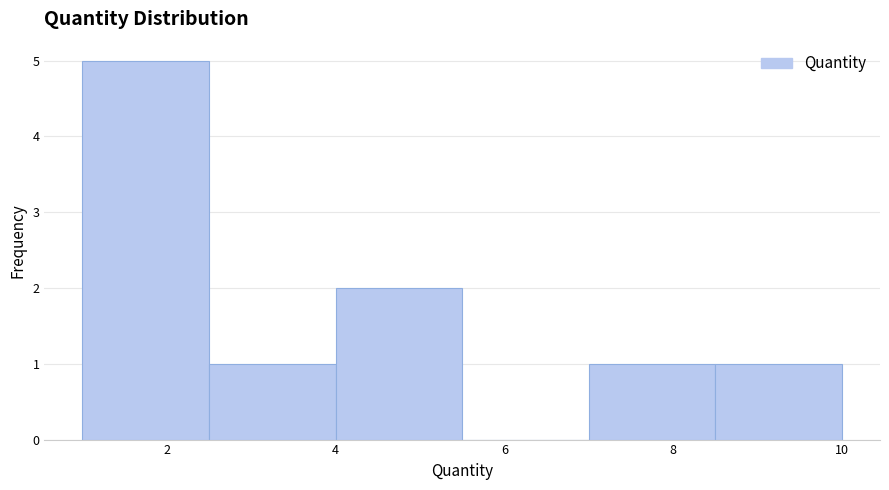

Which range on the x-axis has the tallest bar?

1.0 to 2.5